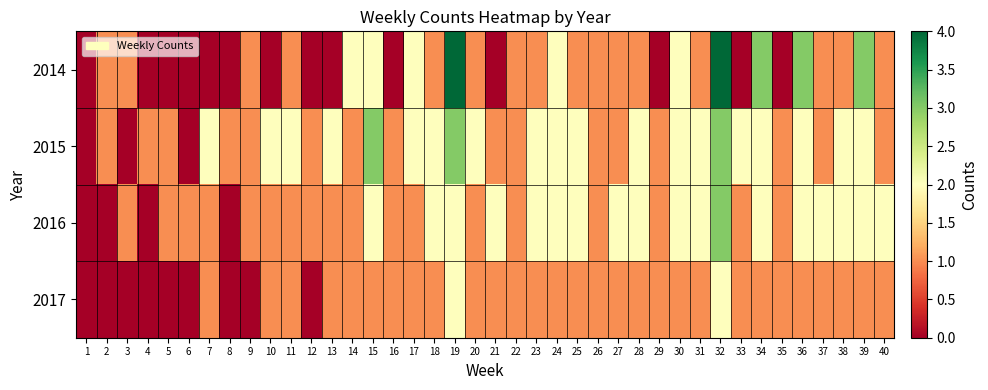

At which category does the chart reach its minimum across all series?

1